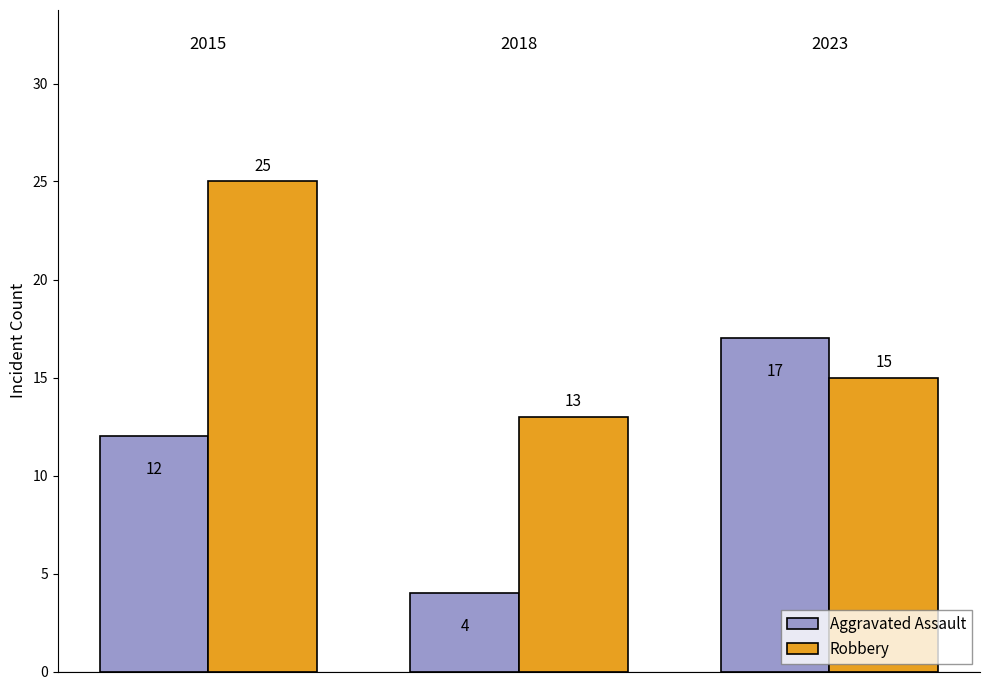

List the series in order of their overall mean, lowest first.

Aggravated Assault, Robbery